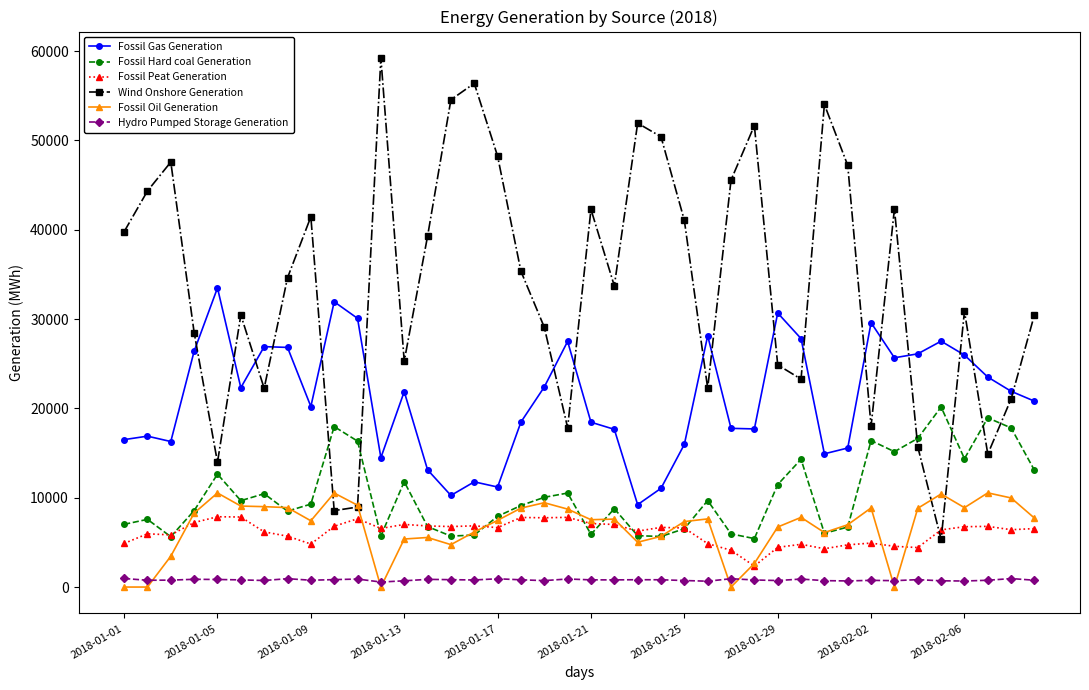

Which series has the widest spread of values?

Wind Onshore Generation